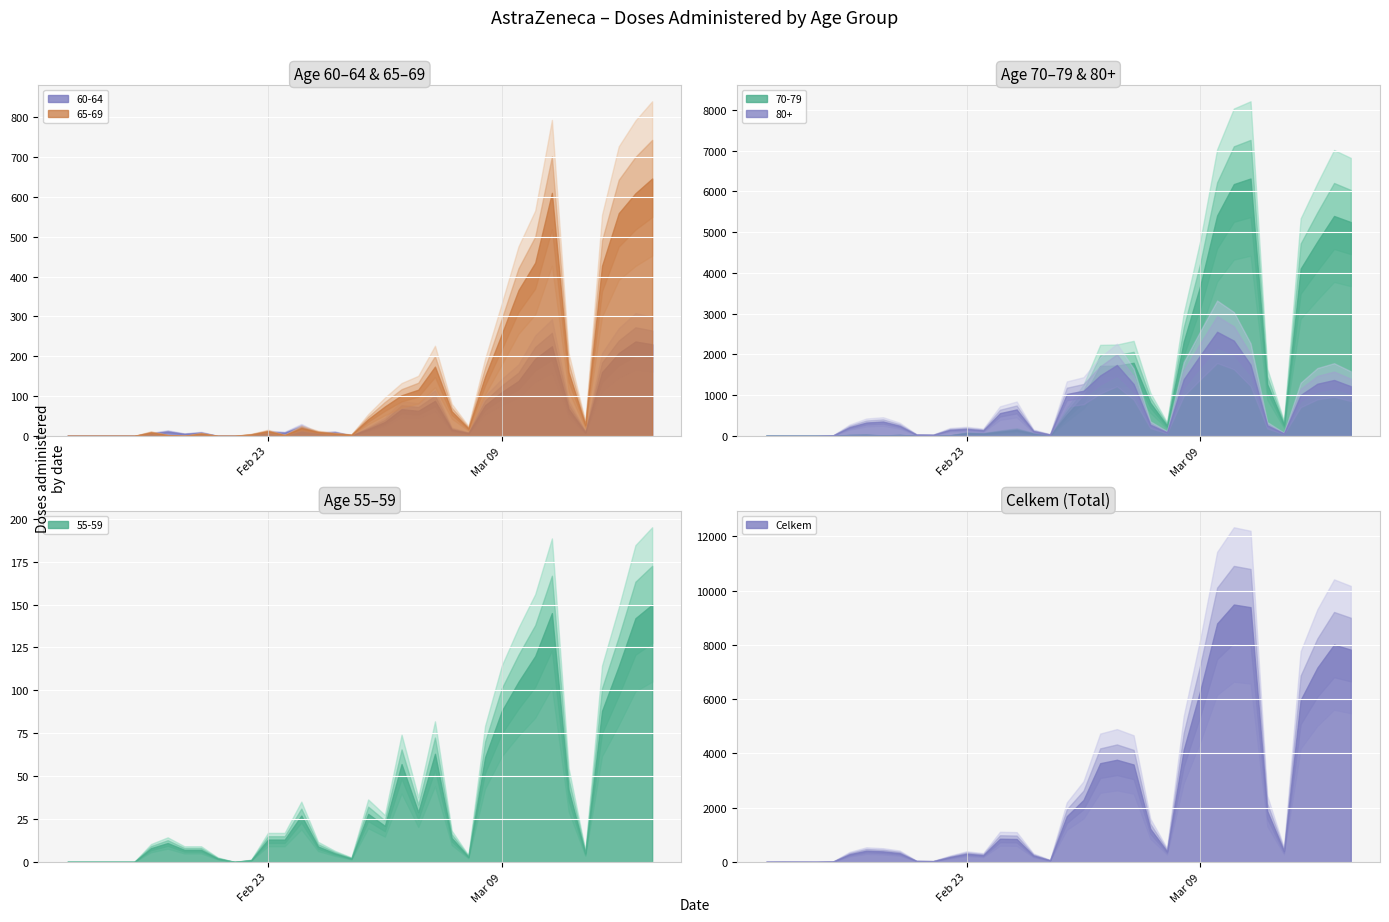

In 65-69, how many points are lower than both neighbors (excluding endpoints)?

5